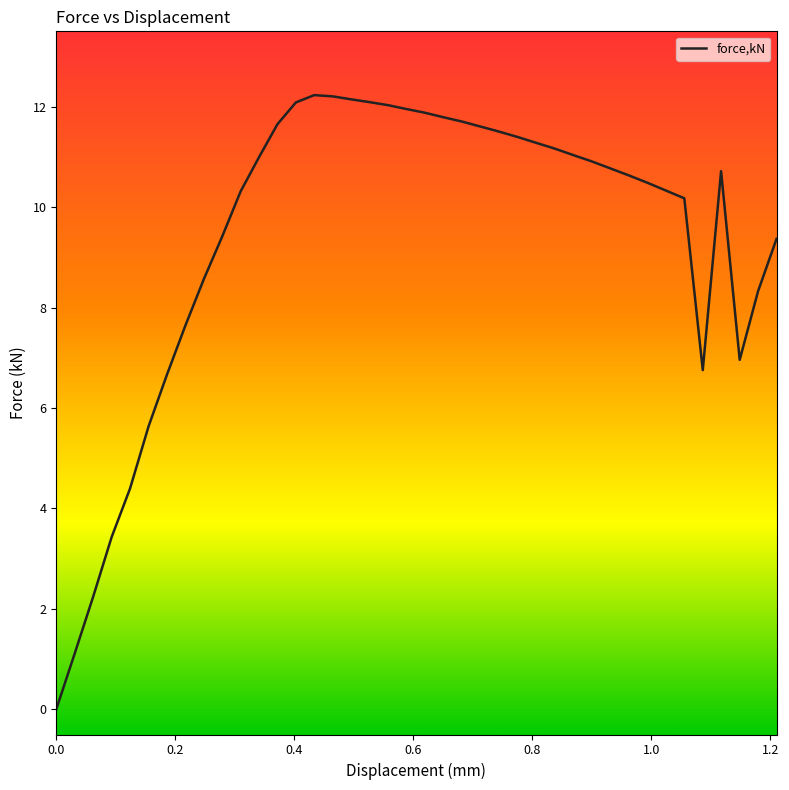

What is the difference between the maximum and minimum values?

12.2